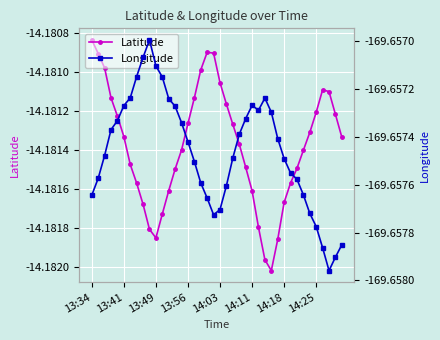

How many series are shown in this chart?

2